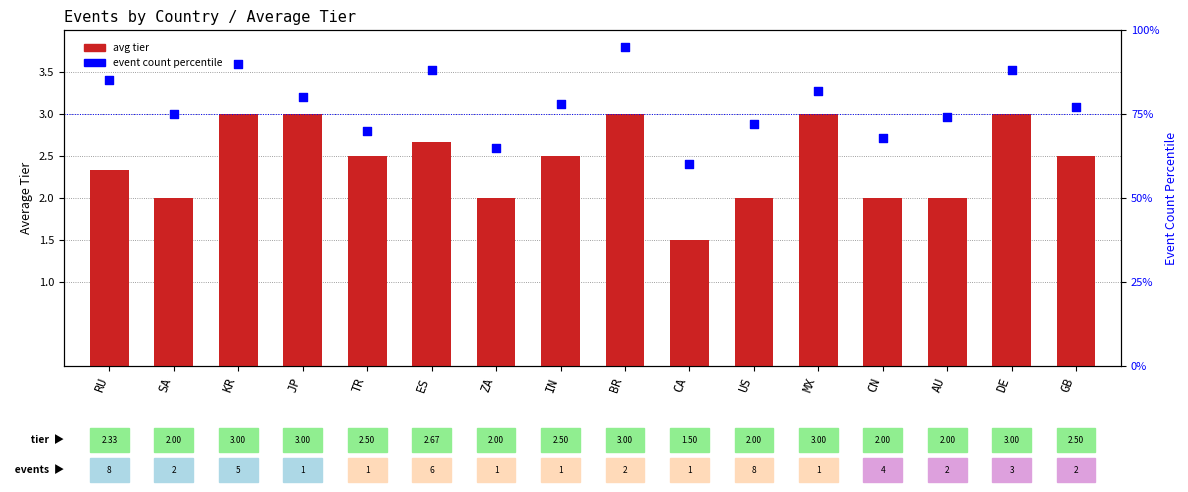

What are all the series names shown in the legend?

avg tier, event count percentile